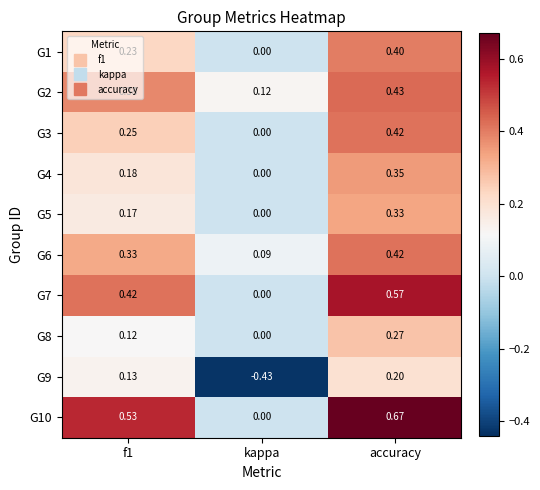

Count the number of categories in the chart.

3